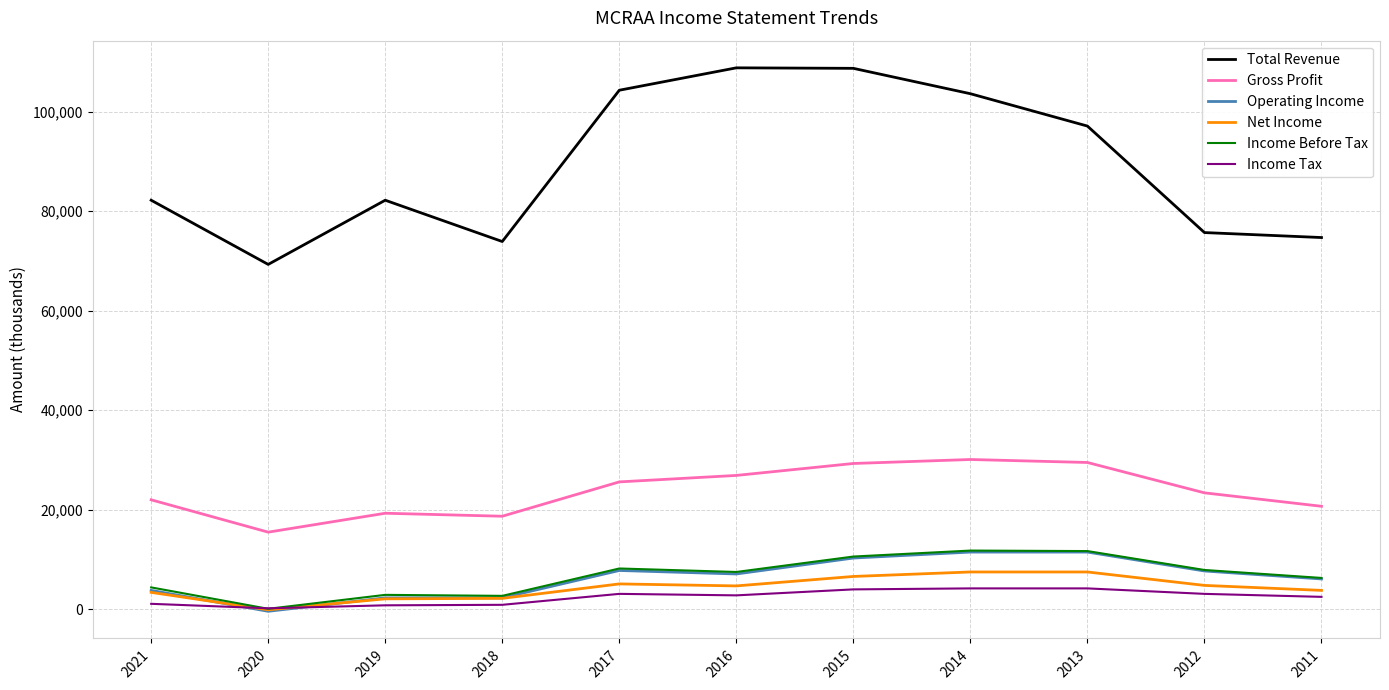

True or false: Gross Profit and Income Tax intersect in this chart.

False